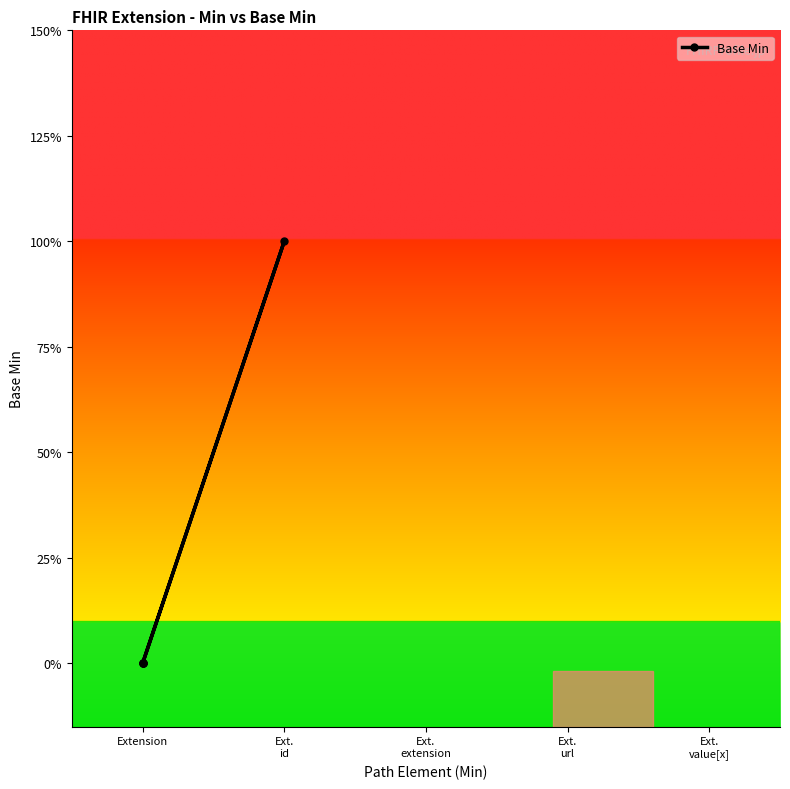

Rank the categories by value from lowest to highest.

Extension, Extension, Extension, Extension, Ext. id